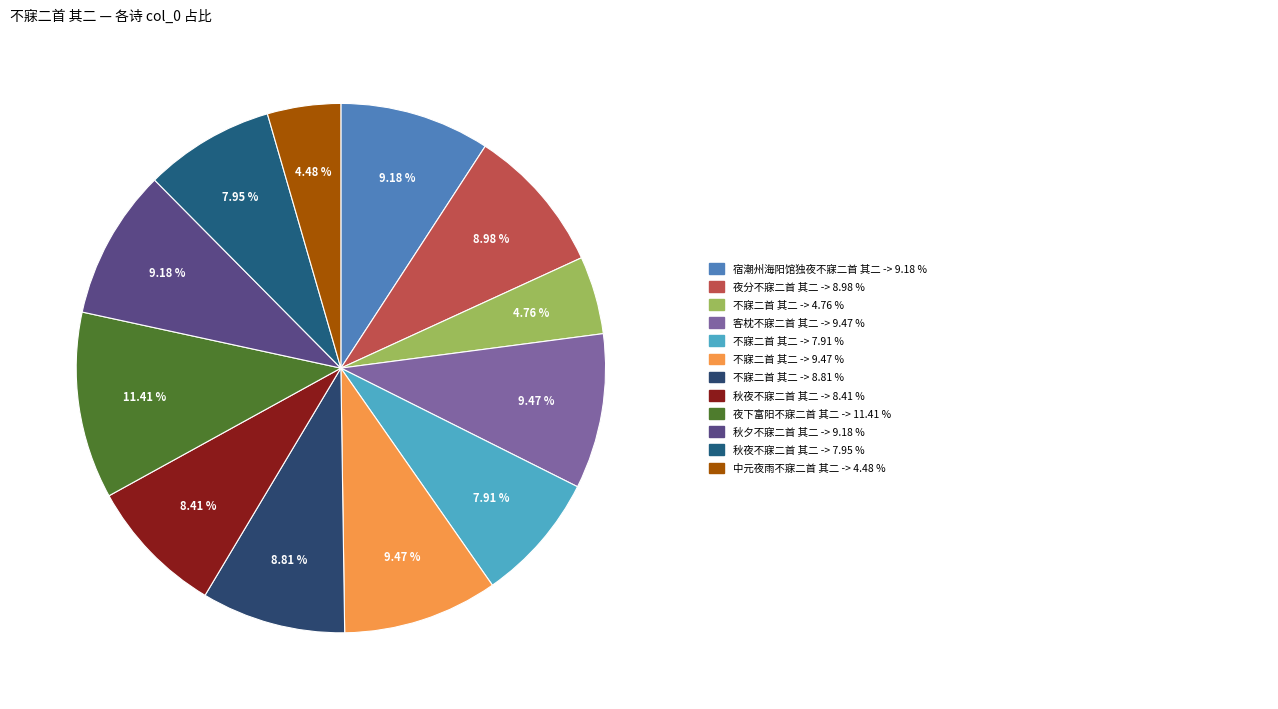

How many segments does this pie chart have?

12